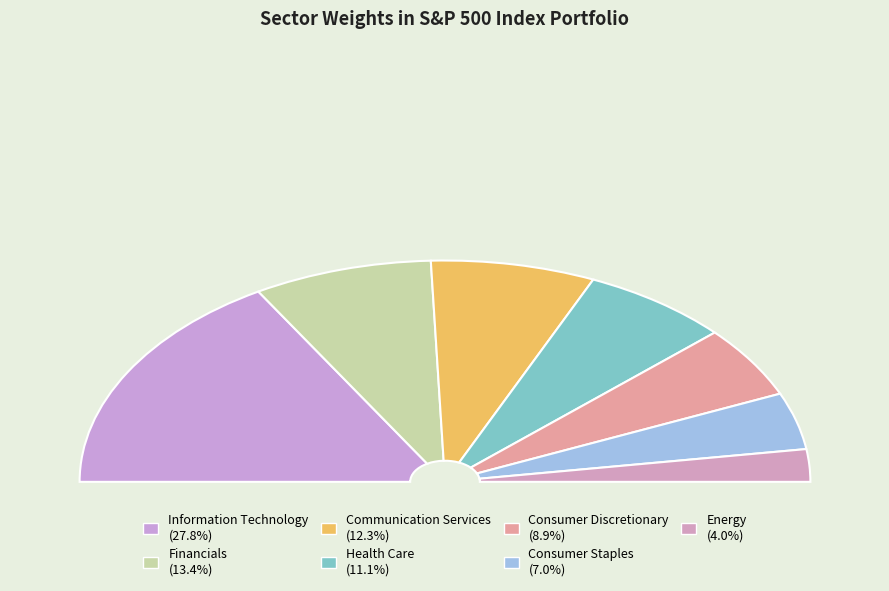

What portion of the pie excludes Energy?

95.3%